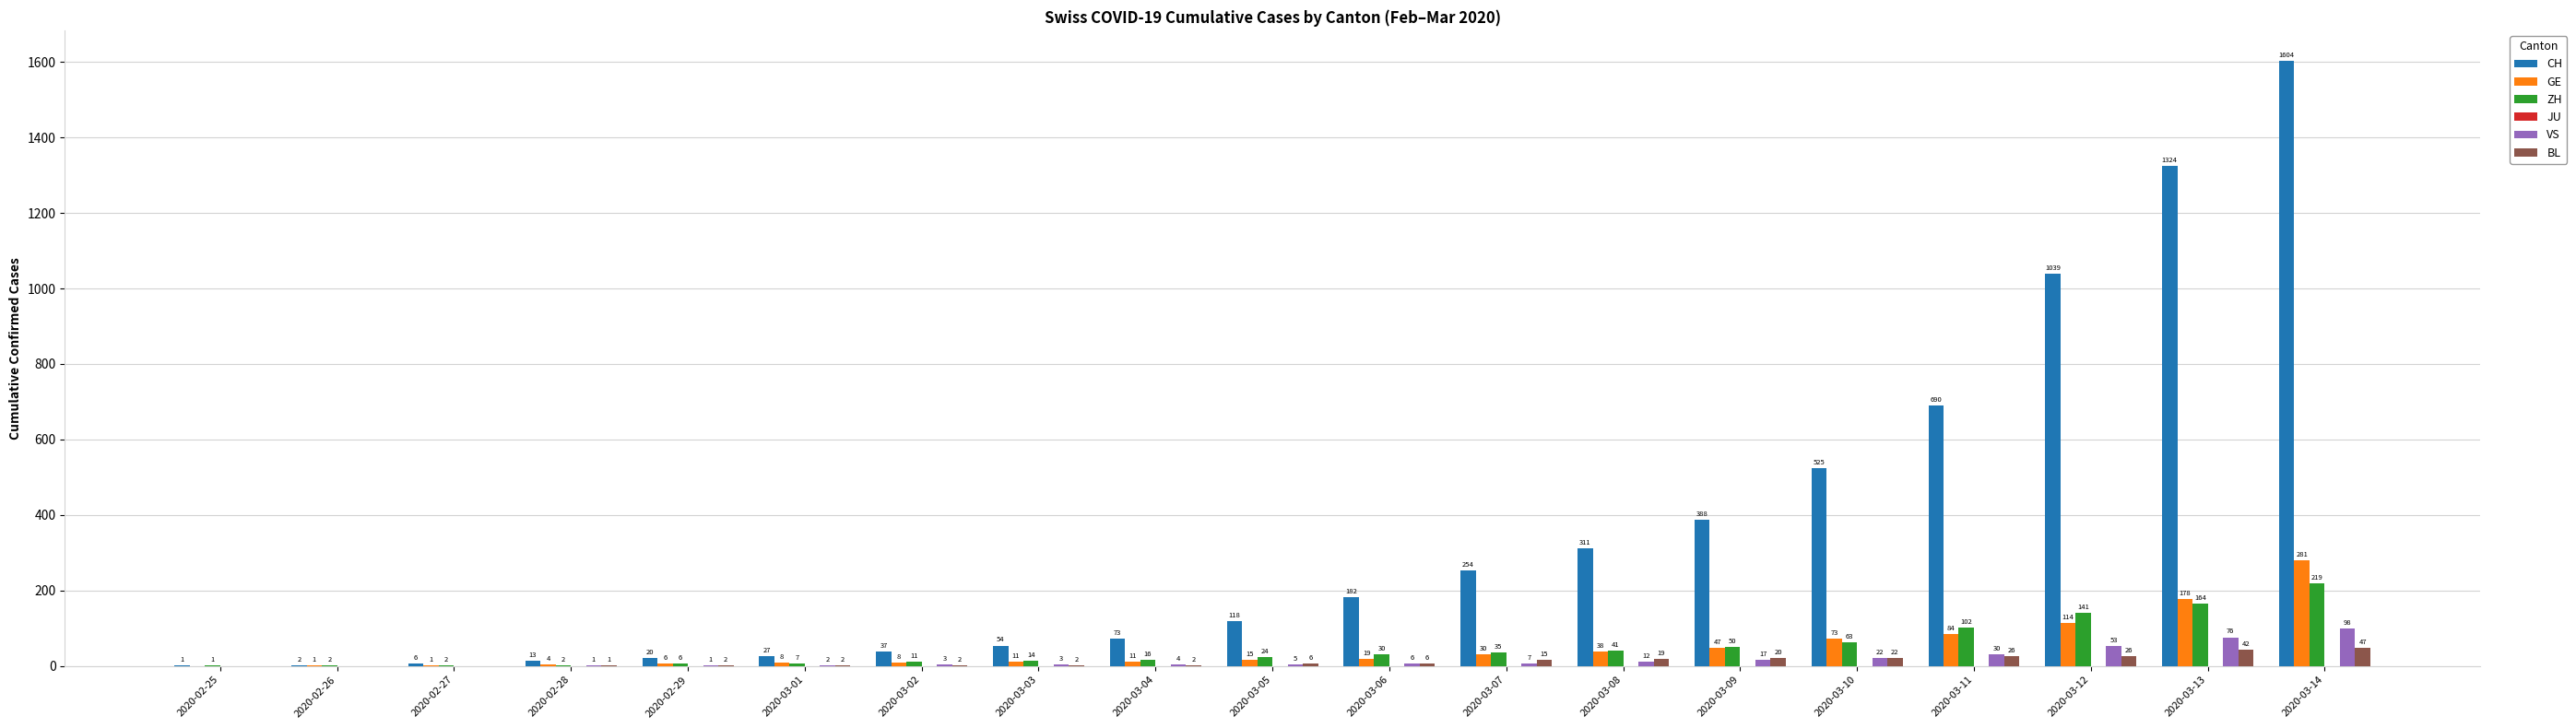

What is the sum of all GE values?

929